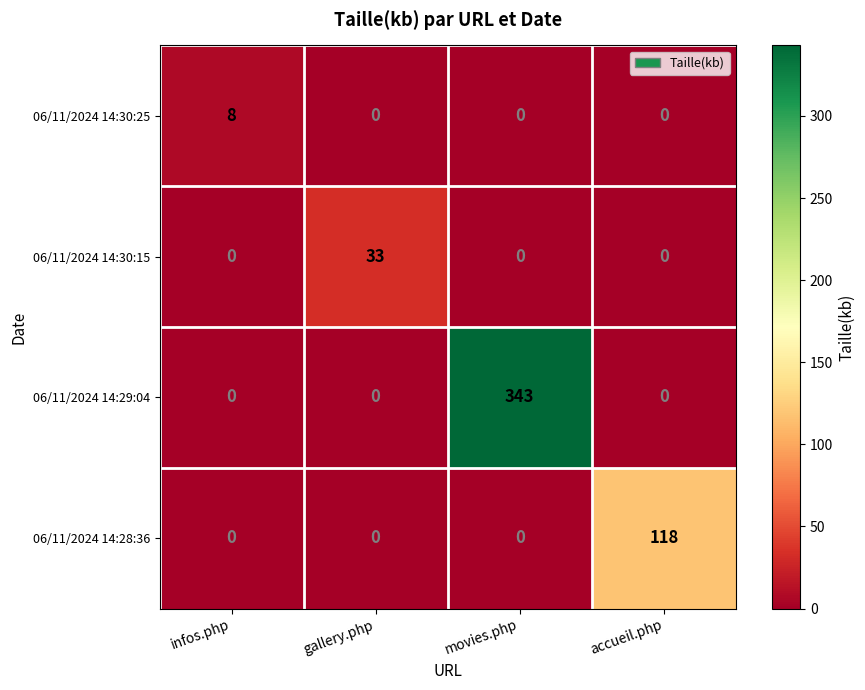

Which series has the largest total across all categories?

06/11/2024 14:29:04